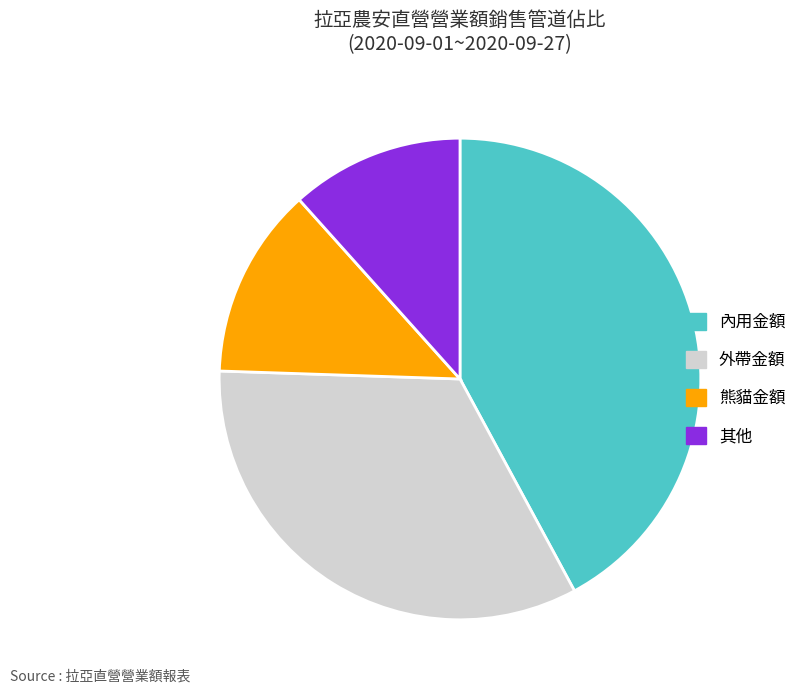

Is there any slice that represents more than half of the pie?

No